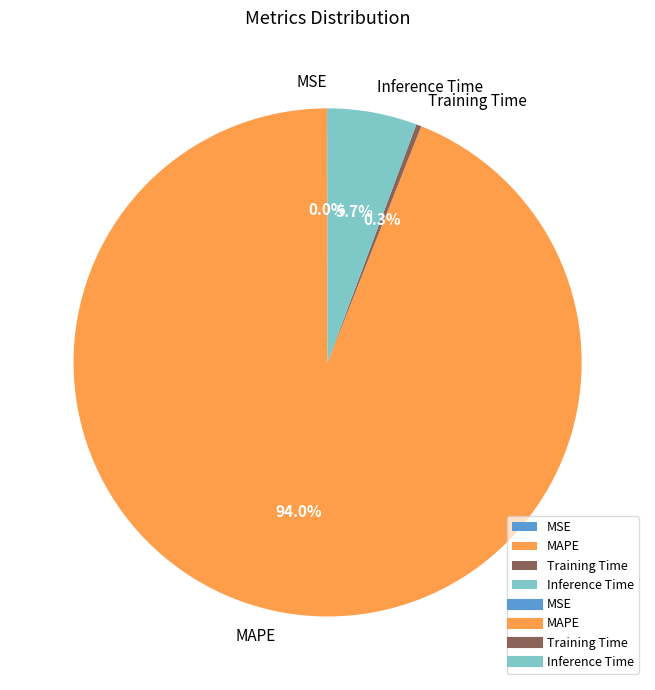

Which has a higher value, MAPE or Training Time?

MAPE